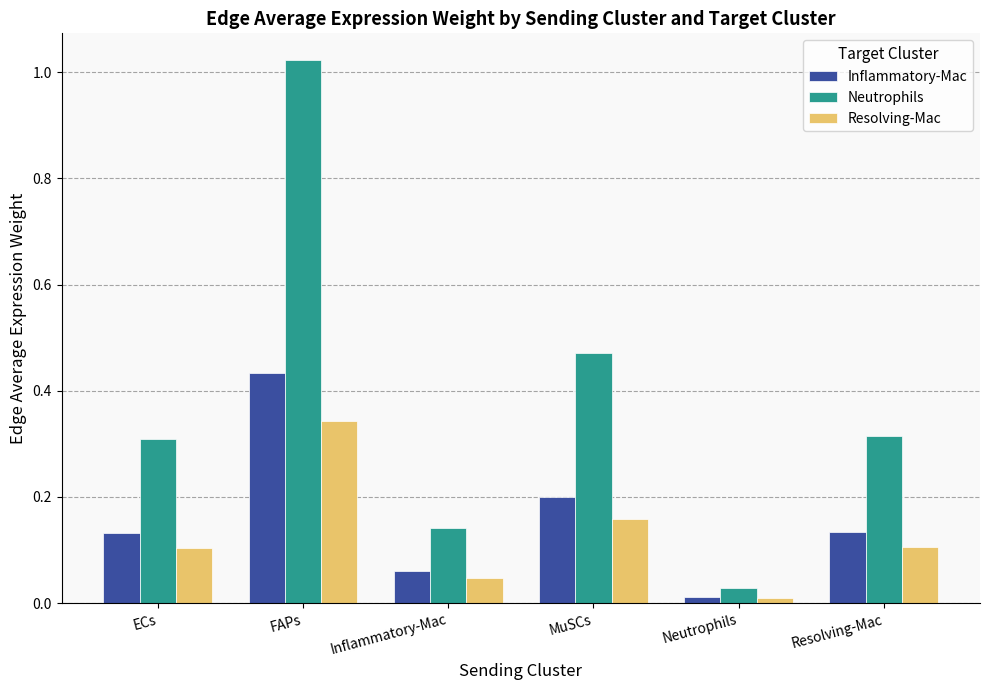

At which category is the sum across all series the highest?

FAPs